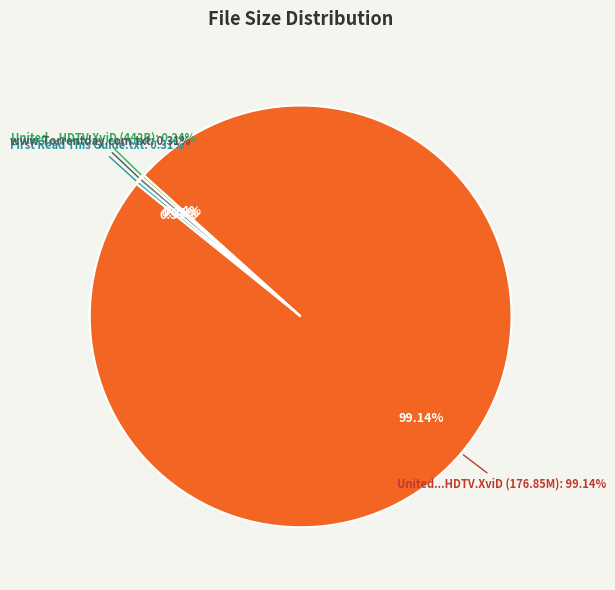

Which category has the biggest portion of the pie?

United.States.of.Bacon.S01E01.HDTV.XviD (M)